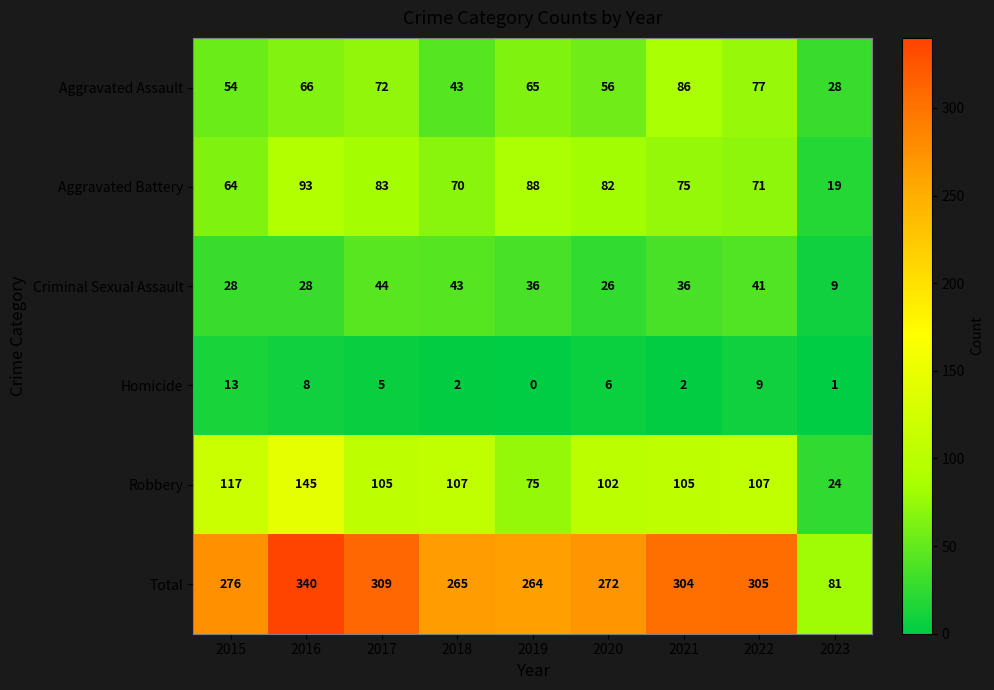

Between 2019 and 2022, which series saw the biggest shift?

Total